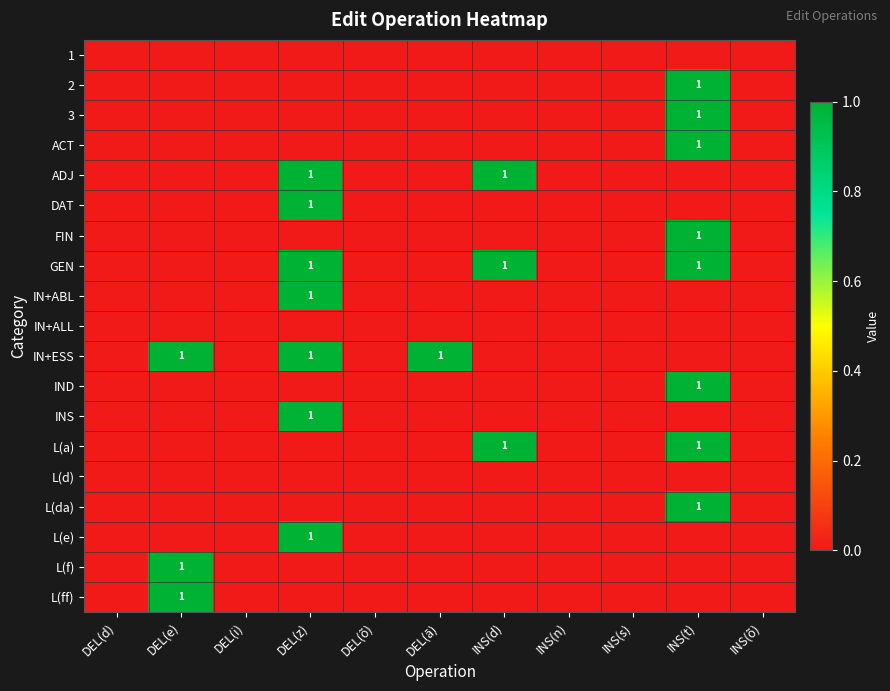

What is the total value across all series at DEL(e)?

3